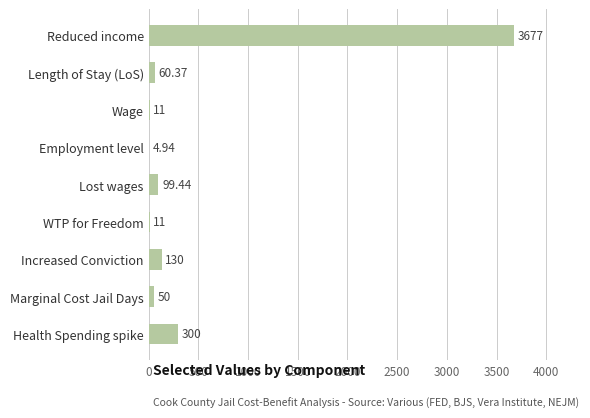

Approximately how many times larger is the value at Increased Conviction compared to Marginal Cost Jail Days?

2.6